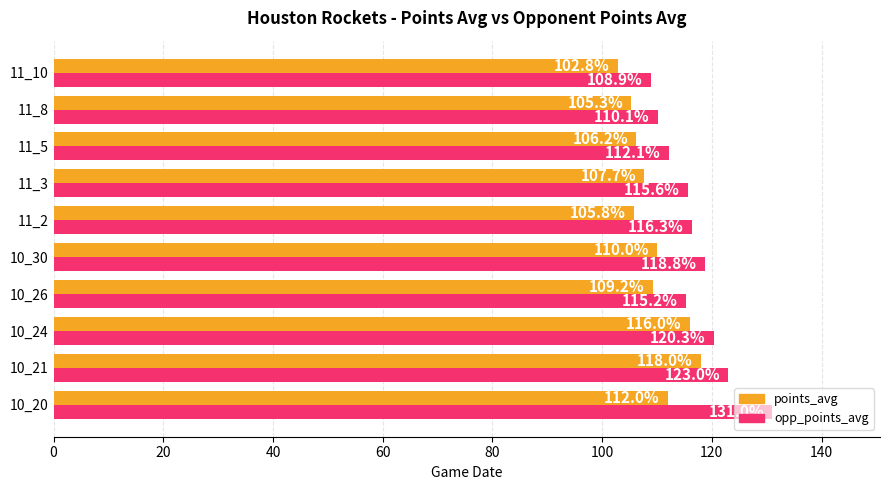

What is the difference between the opp_points_avg values at 10_20 and 11_5?

18.9